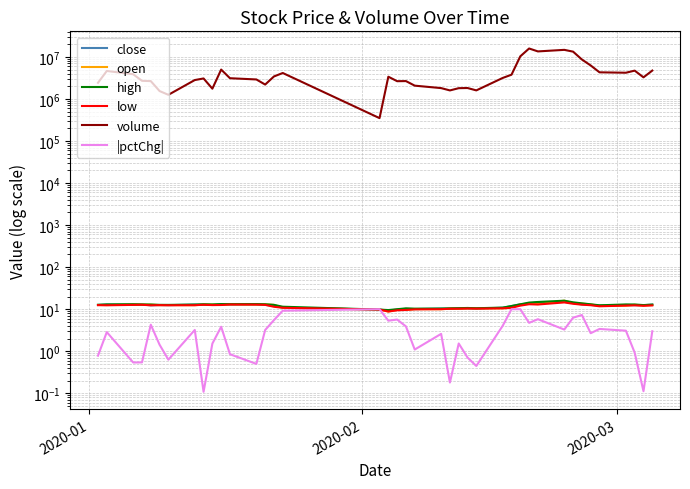

What is the lowest value of the volume series?

349700.0